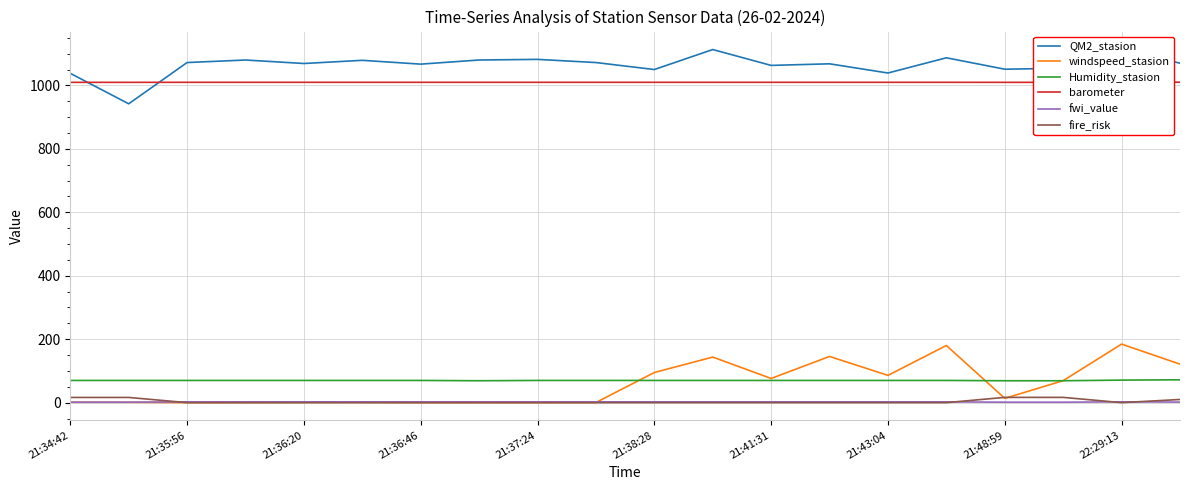

What is the maximum value for windspeed_stasion?

184.5